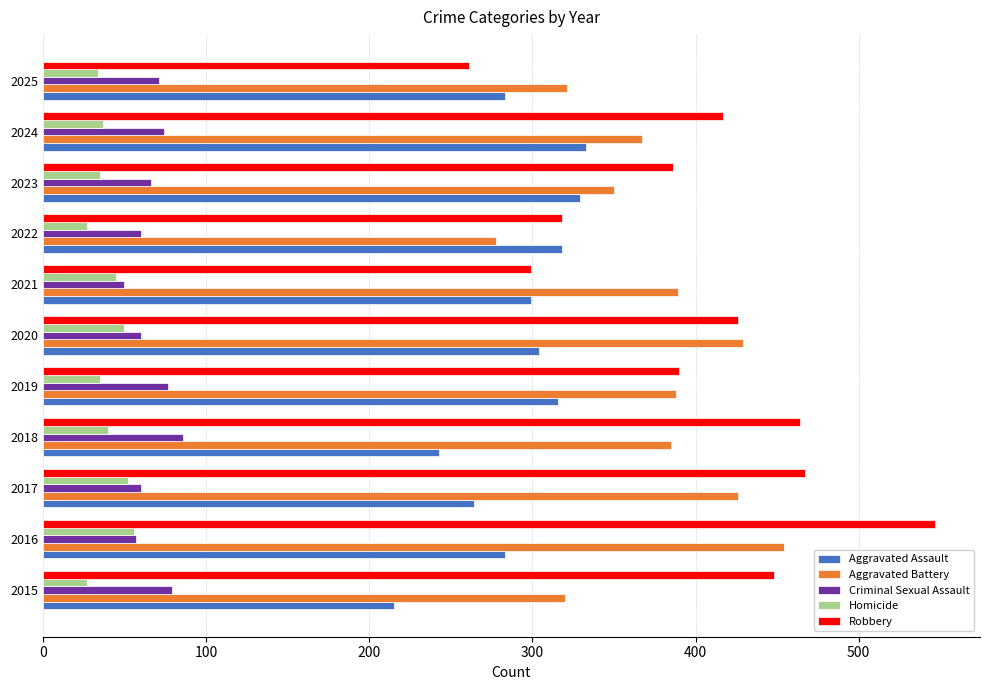

Is it true that Homicide equals 45 at 2021?

True